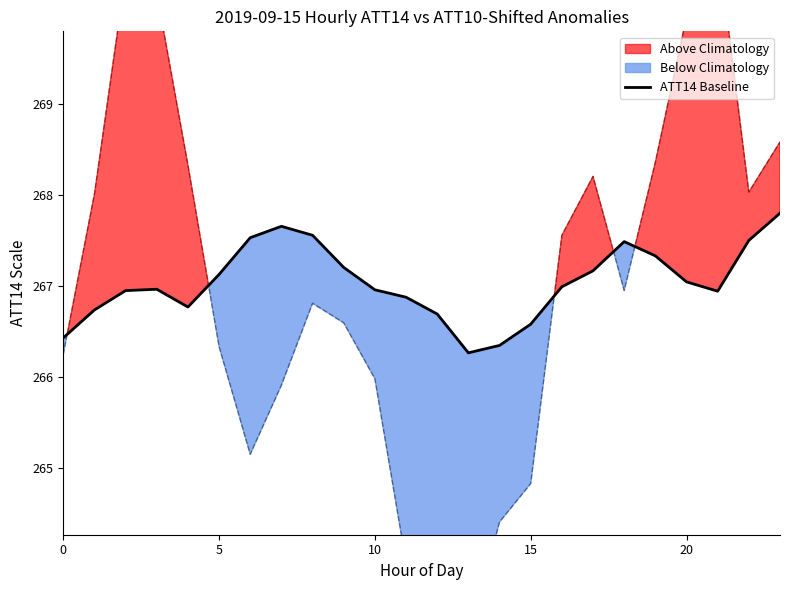

What is the difference between the values at 21 and 15?

0.4